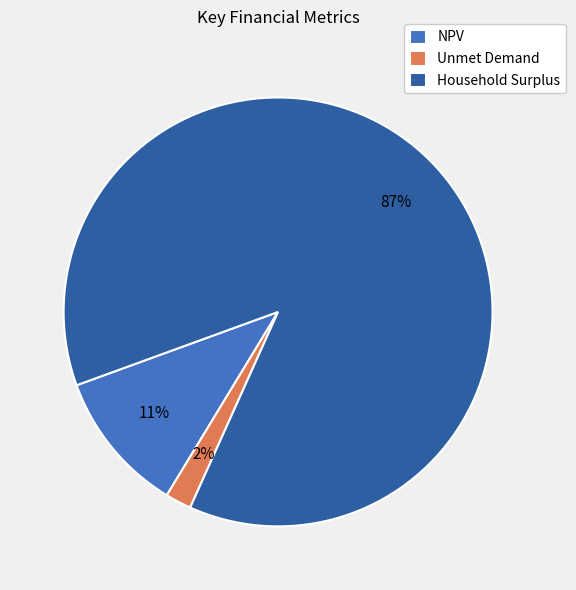

Is the sum of Unmet Demand and Household Surplus greater than half?

Yes